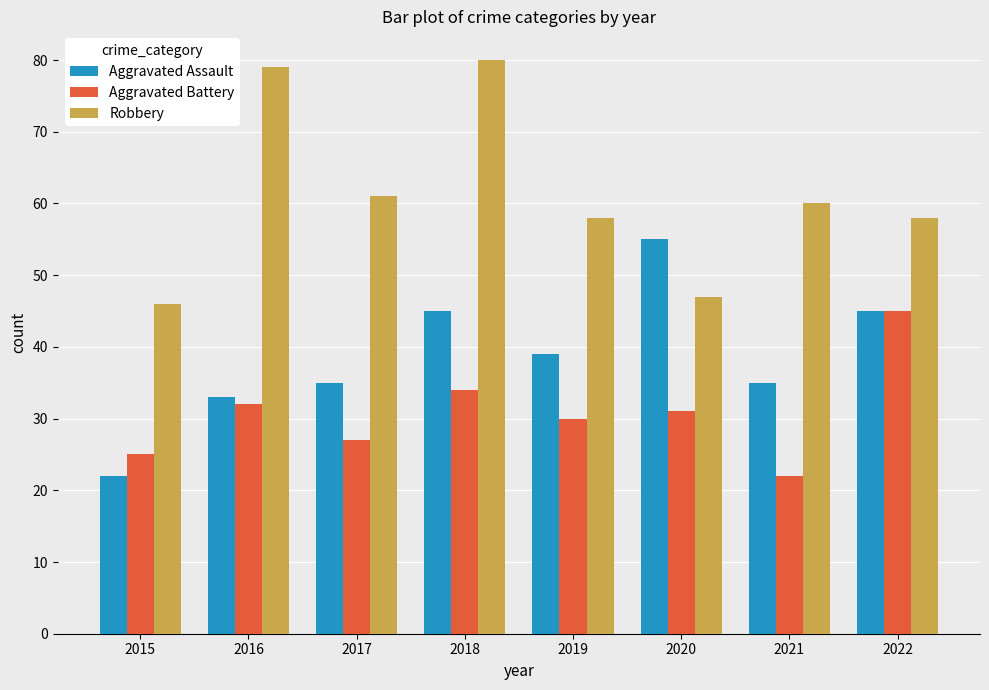

Which series has the largest total across all categories?

Robbery